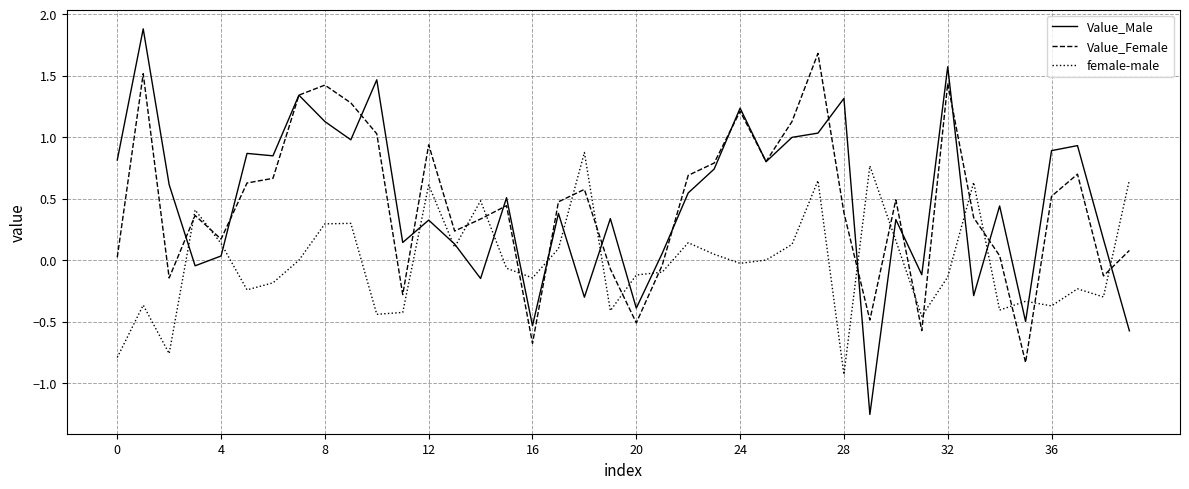

What is the lowest value of the female-male series?

-0.9